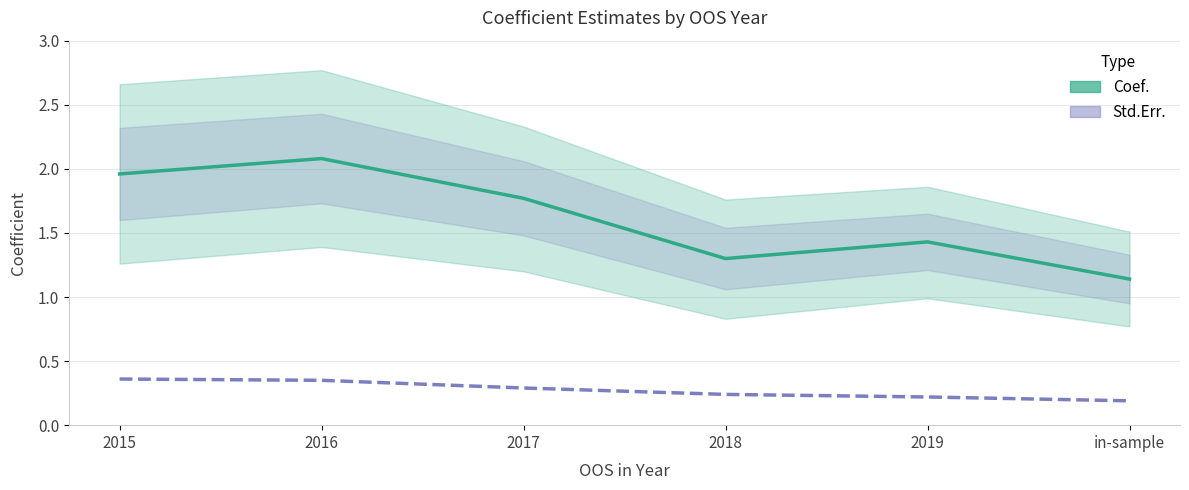

True or false: Std.Err. has more than 0 interior local peaks.

False